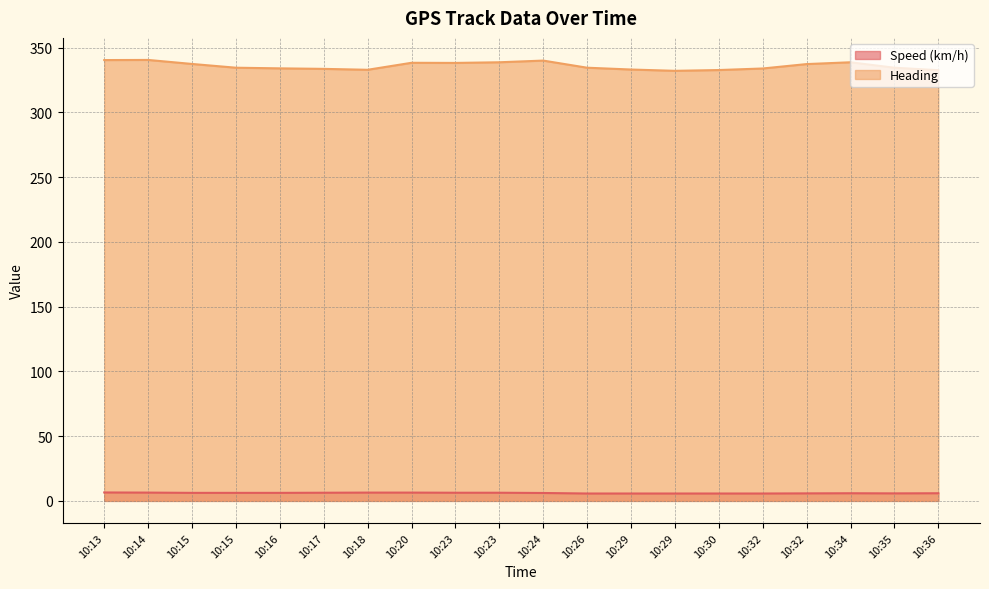

Which series has the largest total across all categories?

Heading